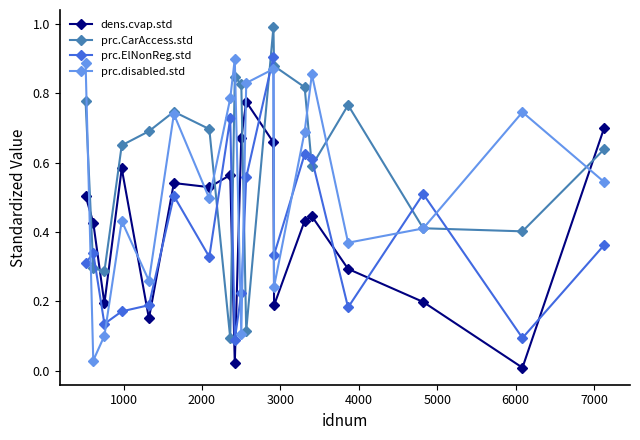

Rank the series by their average value, from lowest to highest.

prc.ElNonReg.std, dens.cvap.std, prc.disabled.std, prc.CarAccess.std